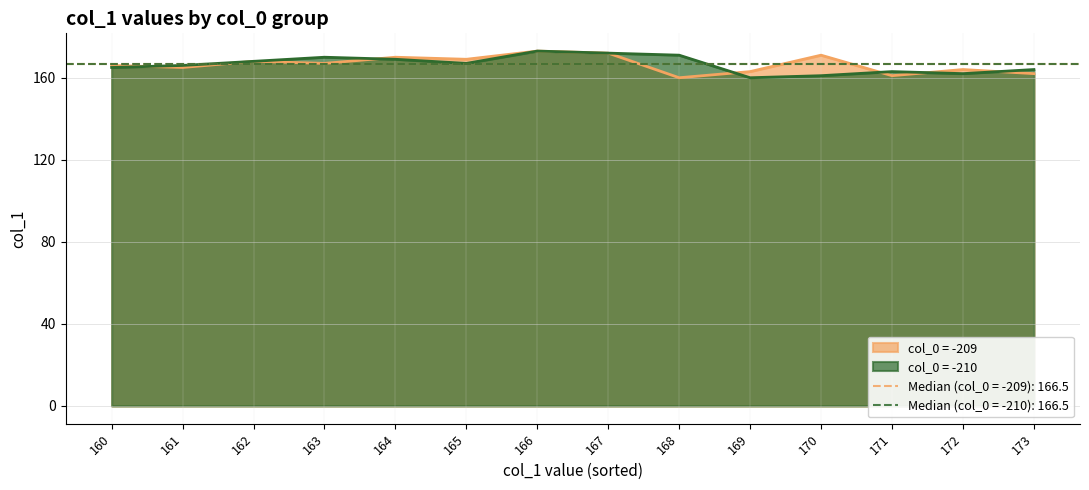

At 166, list the series in order from smallest to largest.

col_0 = -209, col_0 = -210